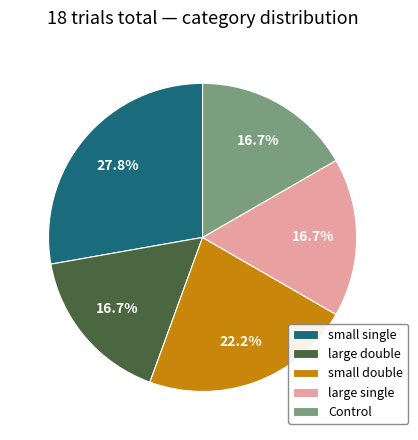

Which category has the biggest portion of the pie?

small single